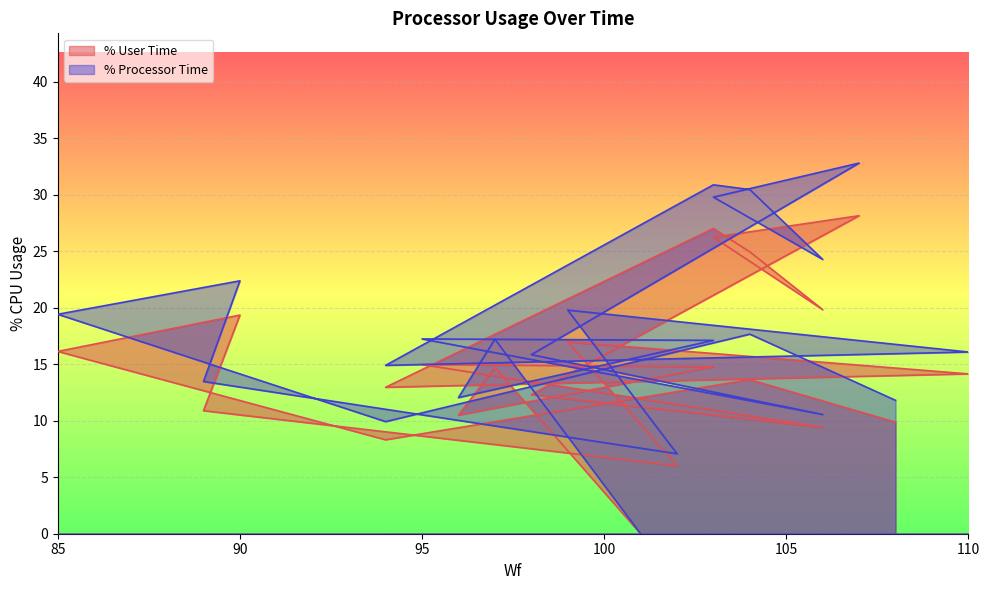

True or false: % User Time has a value of 16.1 at 85.

True